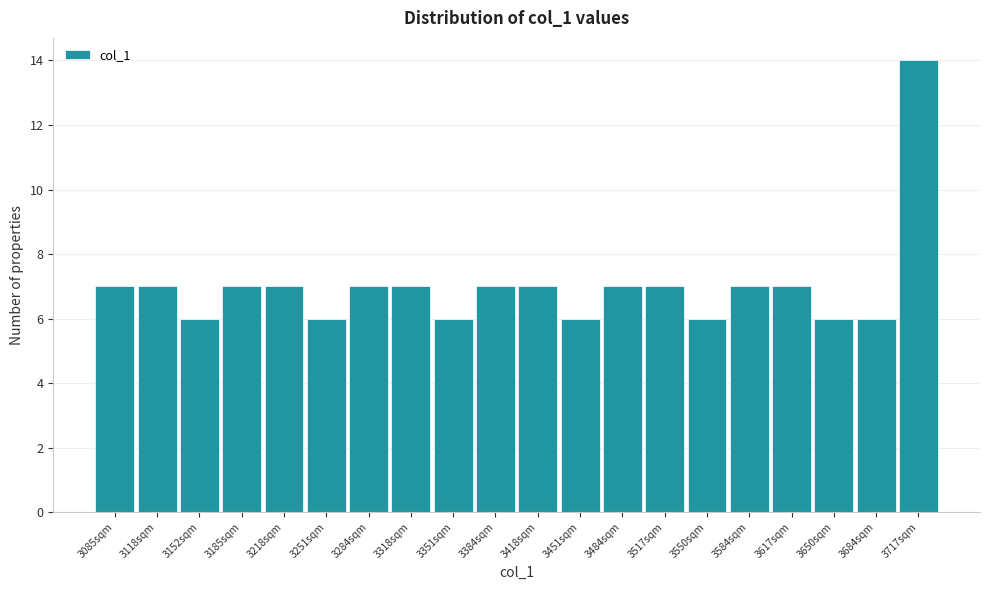

Reading left to right, what are all the values shown in this chart?

7	7	6	7	7	6	7	7	6	7	7	6	7	7	6	7	7	6	6	14